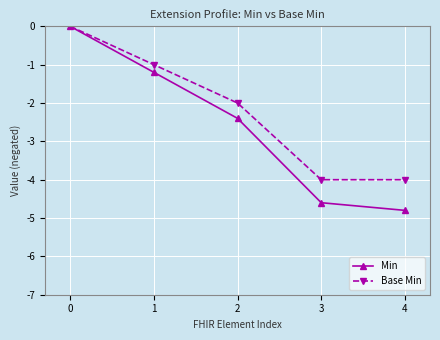

The value of Base Min at 4 is -4.0. True or false?

True